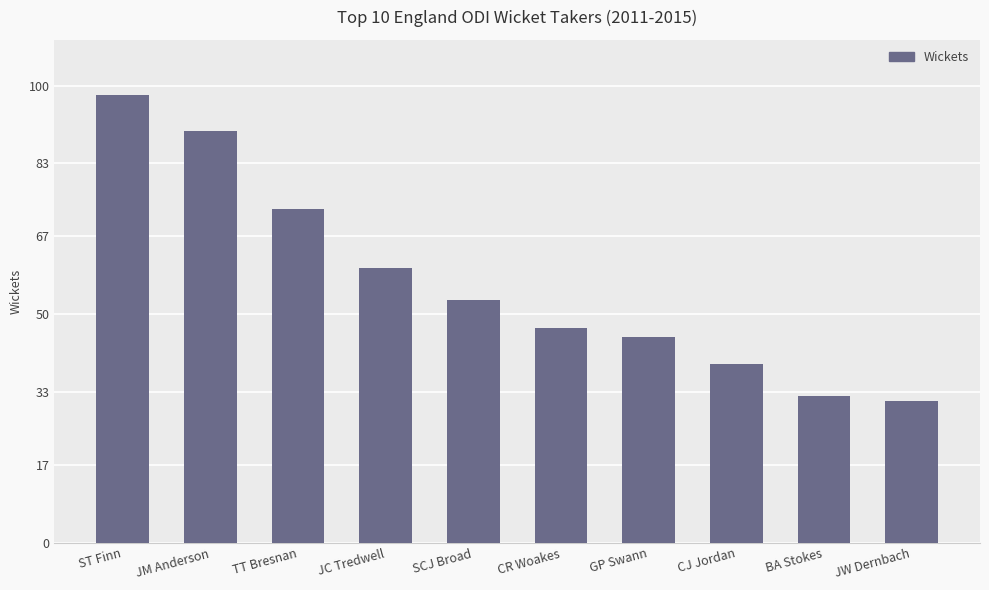

How many data points are less than 53?

5